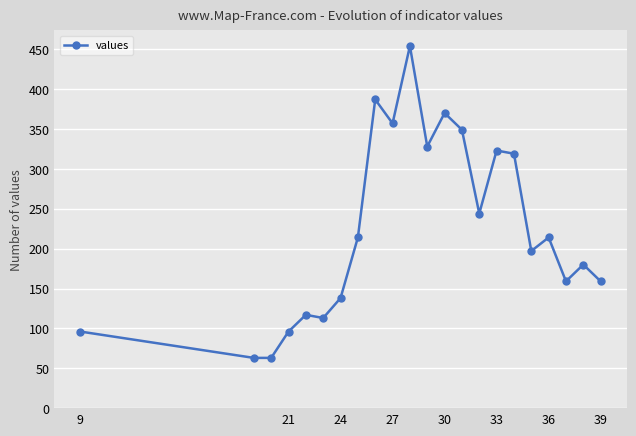

How many data points does each series have?

22